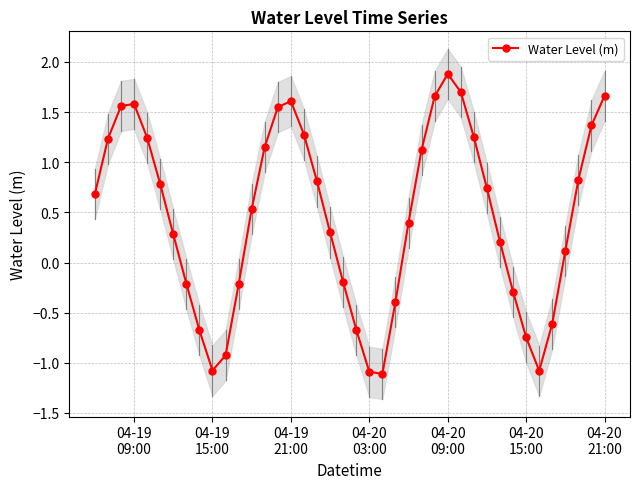

Reading left to right, transcribe all the data shown in this chart.

0.7	1.2	1.6	1.6	1.2	0.8	0.3	-0.2	-0.7	-1.1	-0.9	-0.2	0.5	1.2	1.6	1.6	1.3	0.8	0.3	-0.2	-0.7	-1.1	-1.1	-0.4	0.4	1.1	1.7	1.9	1.7	1.3	0.7	0.2	-0.3	-0.7	-1.1	-0.6	0.1	0.8	1.4	1.7